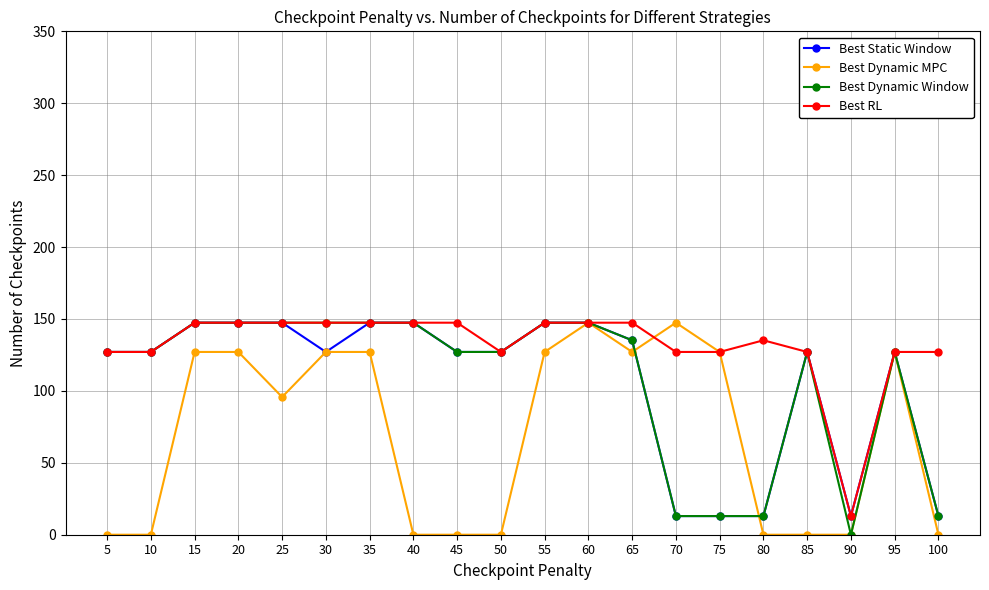

True or false: Best Static Window has a value of 236.6 at 65.

False